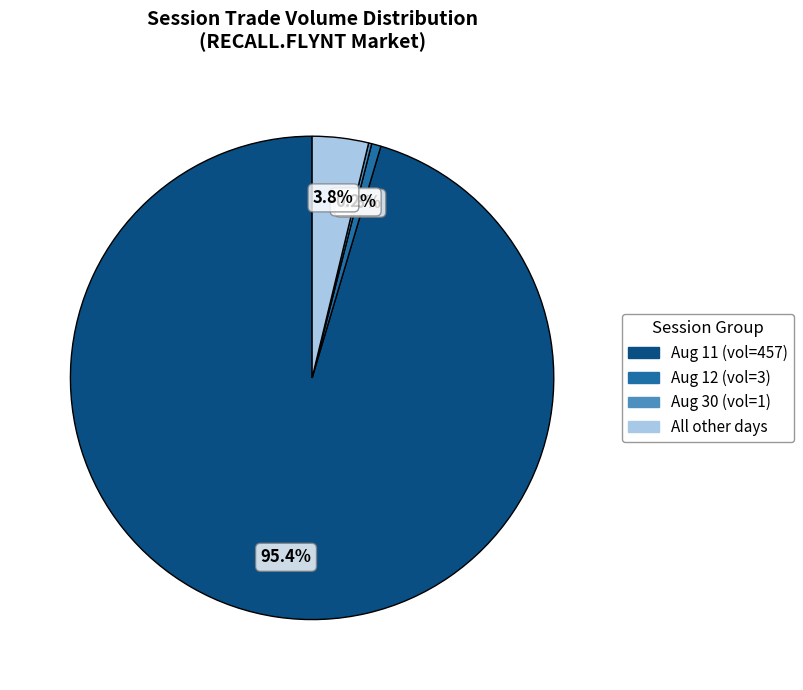

Is there a majority slice in this chart?

Yes